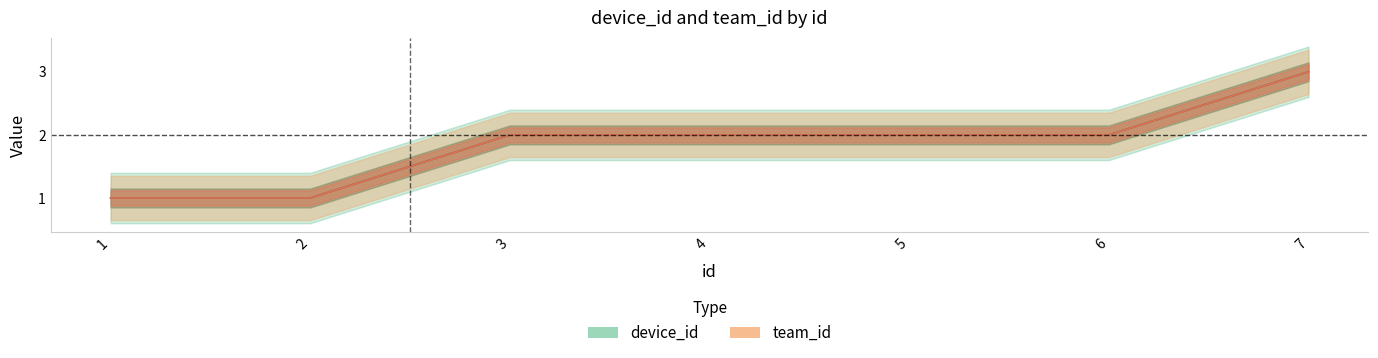

What is the difference between the maximum and minimum values in the team_id series?

2